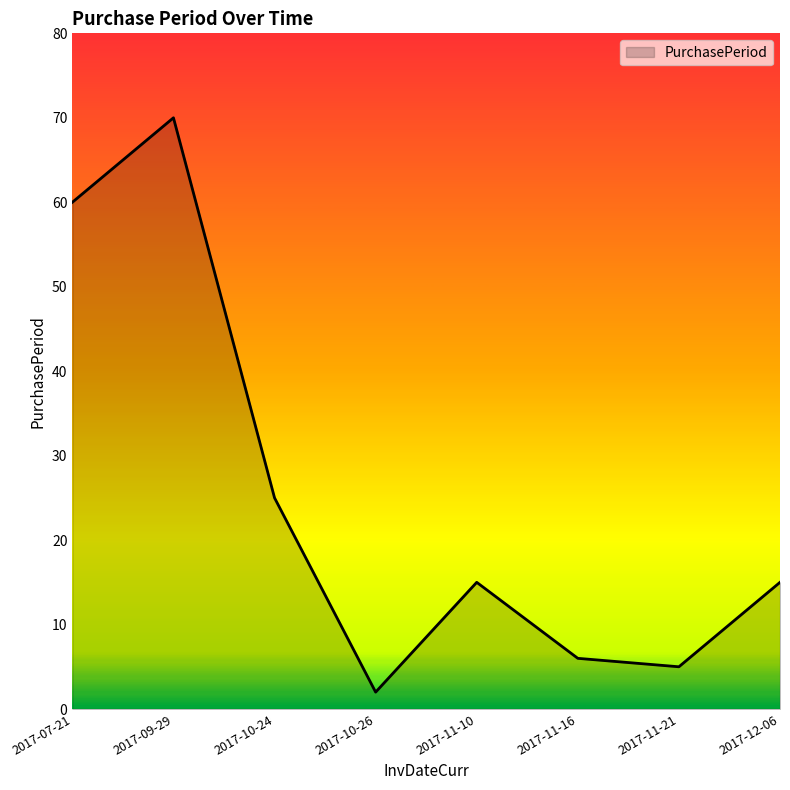

What is the maximum value shown in the chart?

70